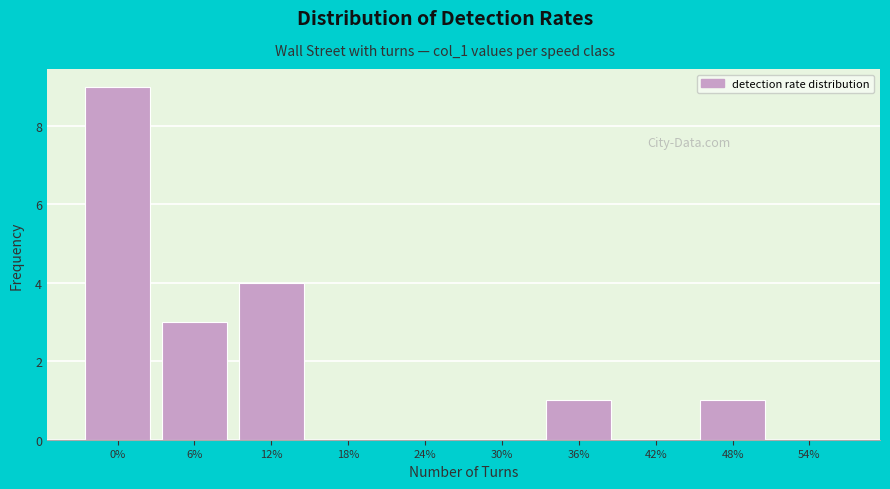

Reading left to right, transcribe all the data shown in this chart.

0%=9	6%=3	12%=4	18%=0	24%=0	30%=0	36%=1	42%=0	48%=1	54%=0